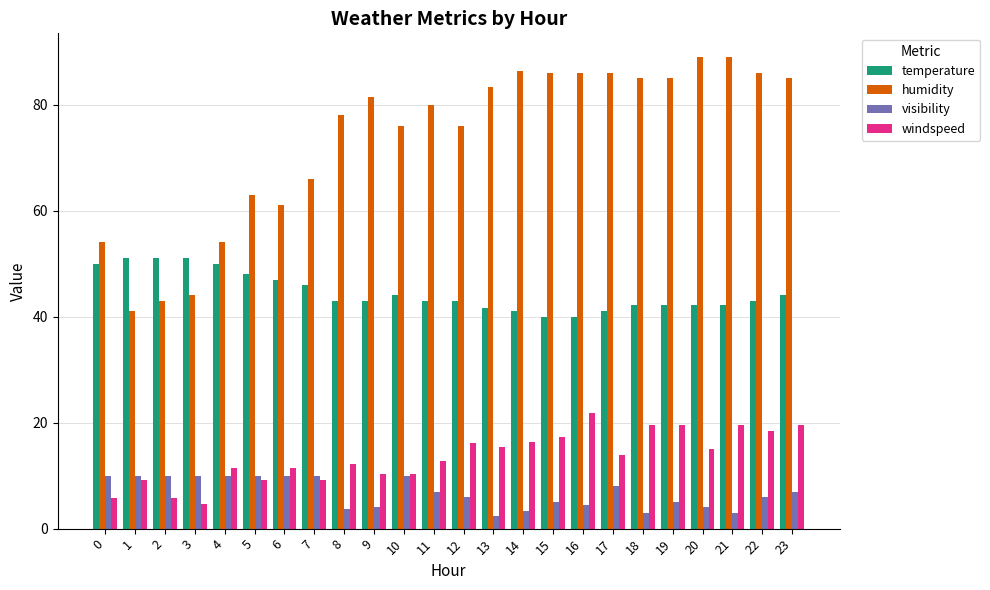

How many bars are there in total?

96